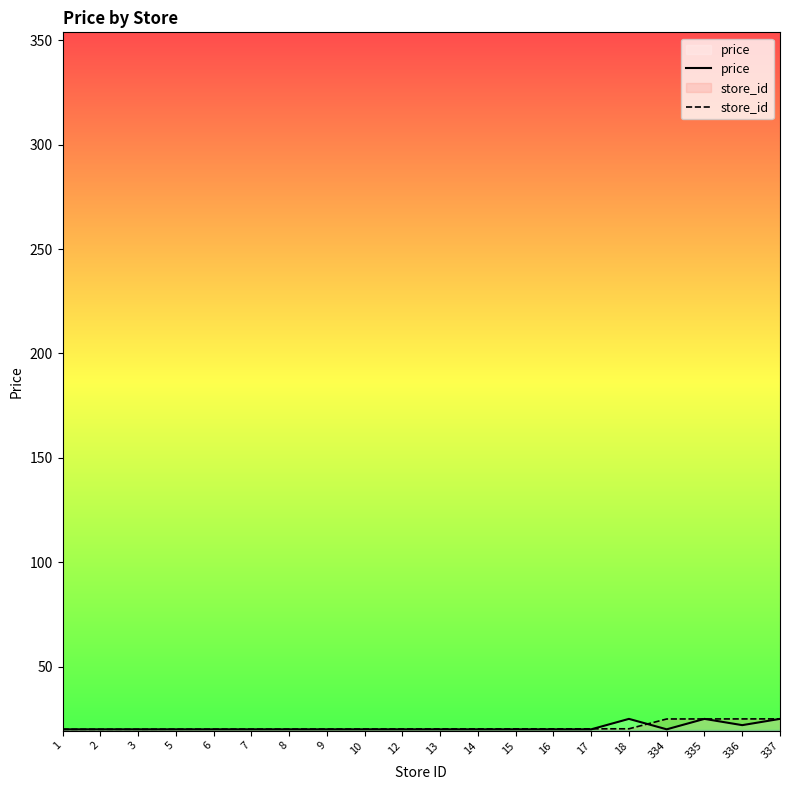

Reading left to right, what are all the values shown in this chart?

price: 1=19.9	2=19.9	3=19.9	5=19.9	6=19.9	7=19.9	8=19.9	9=19.9	10=19.9	12=19.9	13=19.9	14=19.9	15=19.9	16=19.9	17=19.9	18=24.9	334=19.9	335=24.9	336=21.9	337=24.9
store_id: 1=19.9	2=19.9	3=19.9	5=20.0	6=20.0	7=20.0	8=20.0	9=20.0	10=20.0	12=20.1	13=20.1	14=20.1	15=20.1	16=20.1	17=20.1	18=20.2	334=24.9	335=24.9	336=24.9	337=24.9